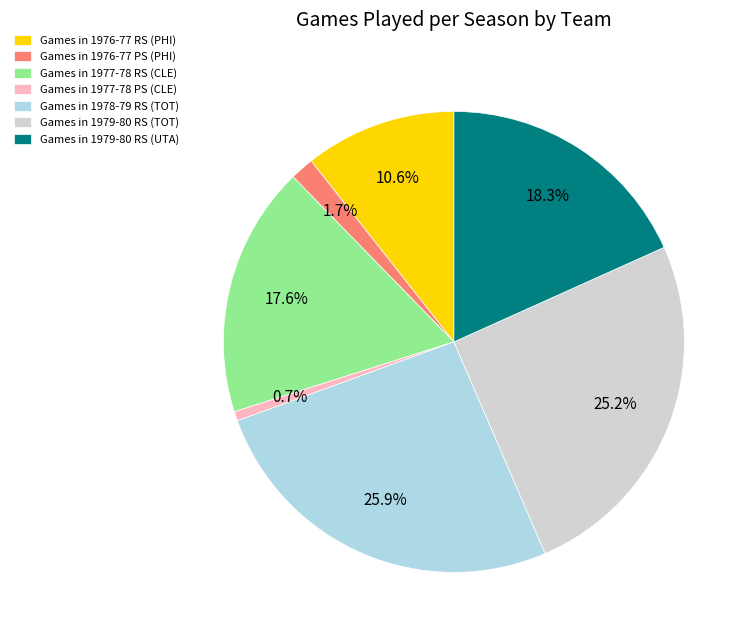

How many segments does this pie chart have?

7